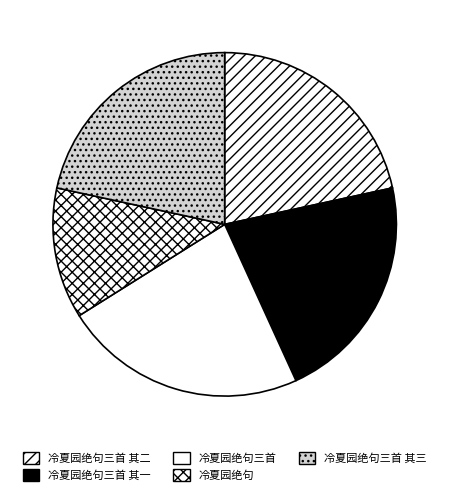

What is the change in value from 冷夏园绝句三首 其二 to 冷夏园绝句三首 其三?

+1